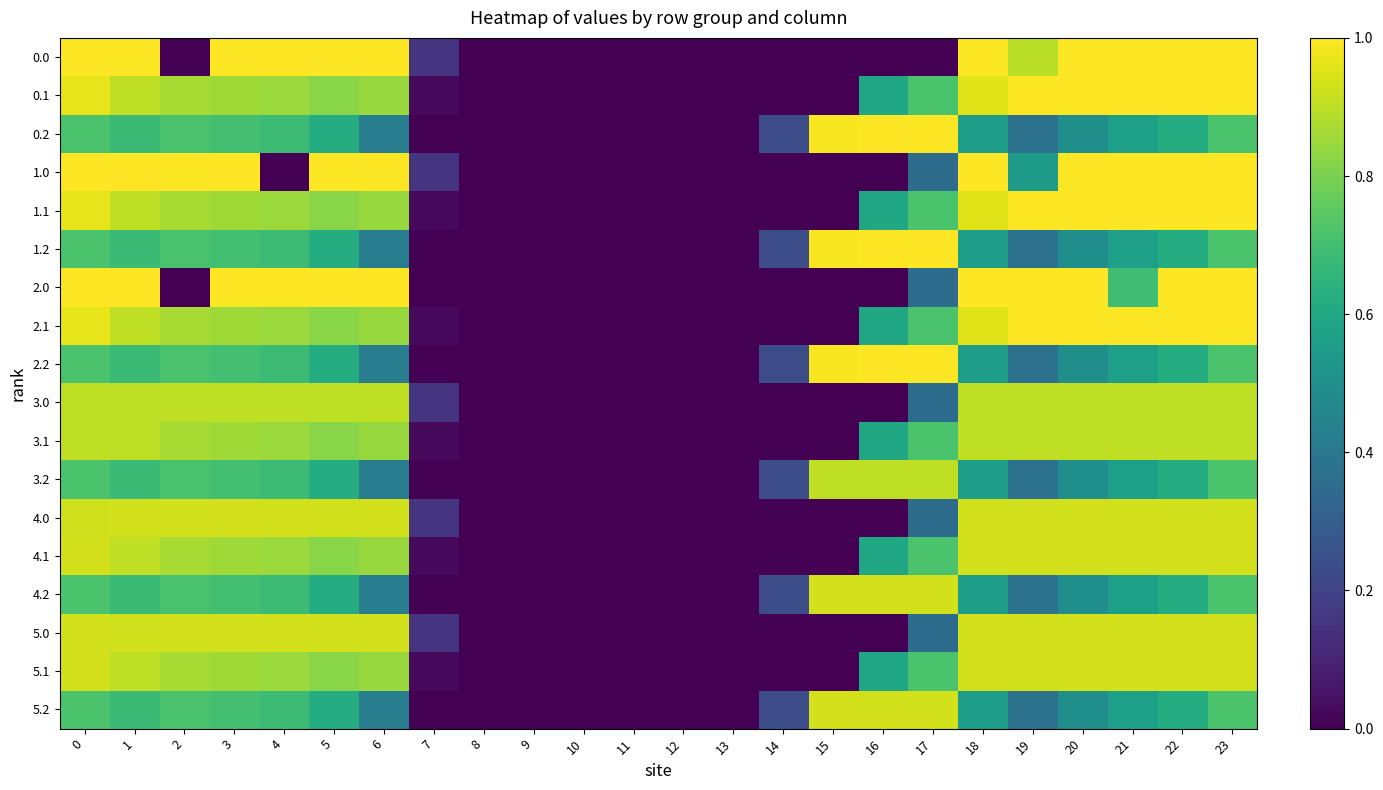

Between 20 and 21, which is larger?

20